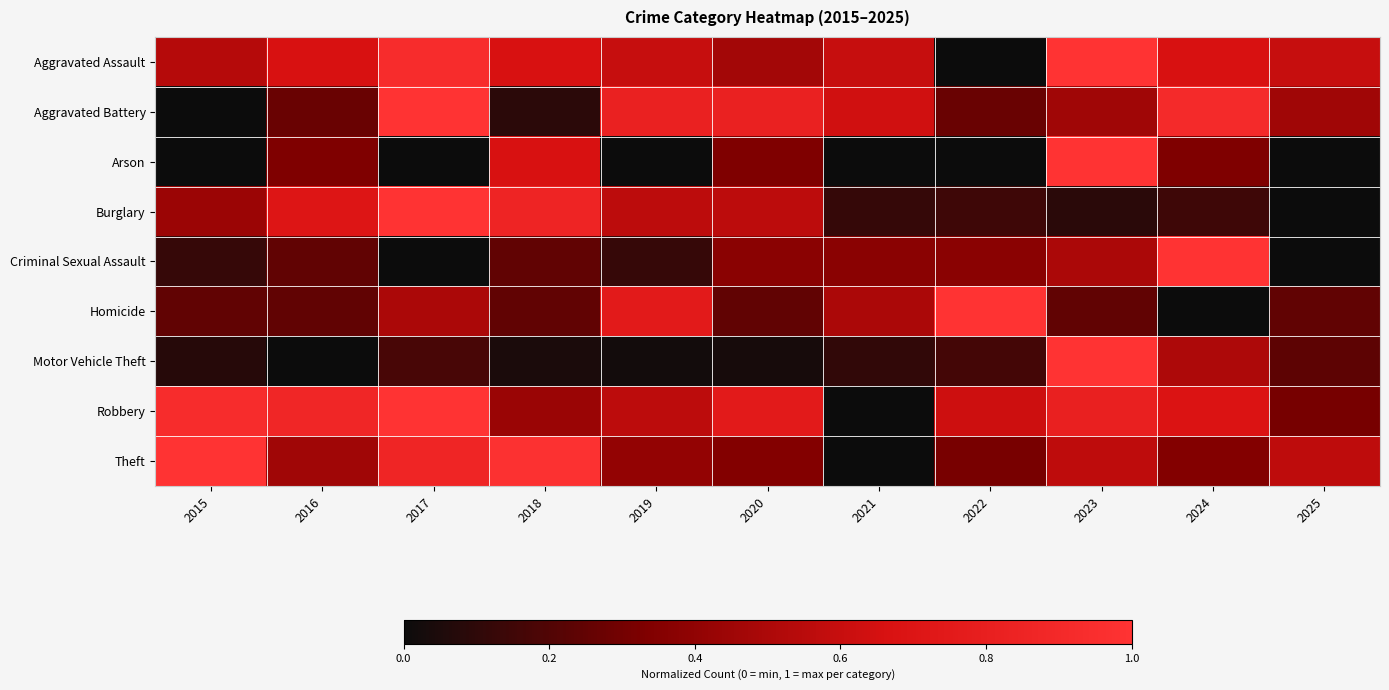

Reading left to right, what are all the values shown in this chart?

Aggravated Assault: 2015=0.5	2016=0.7	2017=0.9	2018=0.7	2019=0.6	2020=0.5	2021=0.6	2022=0.0	2023=1.0	2024=0.7	2025=0.6
Aggravated Battery: 2015=0.0	2016=0.3	2017=1.0	2018=0.1	2019=0.8	2020=0.8	2021=0.6	2022=0.3	2023=0.5	2024=0.9	2025=0.5
Arson: 2015=0.0	2016=0.3	2017=0.0	2018=0.7	2019=0.0	2020=0.3	2021=0.0	2022=0.0	2023=1.0	2024=0.3	2025=0.0
Burglary: 2015=0.4	2016=0.7	2017=1.0	2018=0.9	2019=0.6	2020=0.6	2021=0.1	2022=0.1	2023=0.1	2024=0.1	2025=0.0
Criminal Sexual Assault: 2015=0.1	2016=0.2	2017=0.0	2018=0.2	2019=0.1	2020=0.4	2021=0.4	2022=0.4	2023=0.5	2024=1.0	2025=0.0
Homicide: 2015=0.2	2016=0.2	2017=0.5	2018=0.2	2019=0.7	2020=0.2	2021=0.5	2022=1.0	2023=0.2	2024=0.0	2025=0.2
Motor Vehicle Theft: 2015=0.1	2016=0.0	2017=0.2	2018=0.0	2019=0.0	2020=0.0	2021=0.1	2022=0.2	2023=1.0	2024=0.5	2025=0.2
Robbery: 2015=0.9	2016=0.9	2017=1.0	2018=0.4	2019=0.6	2020=0.7	2021=0.0	2022=0.6	2023=0.8	2024=0.7	2025=0.3
Theft: 2015=1.0	2016=0.5	2017=0.9	2018=1.0	2019=0.4	2020=0.3	2021=0.0	2022=0.3	2023=0.6	2024=0.3	2025=0.6